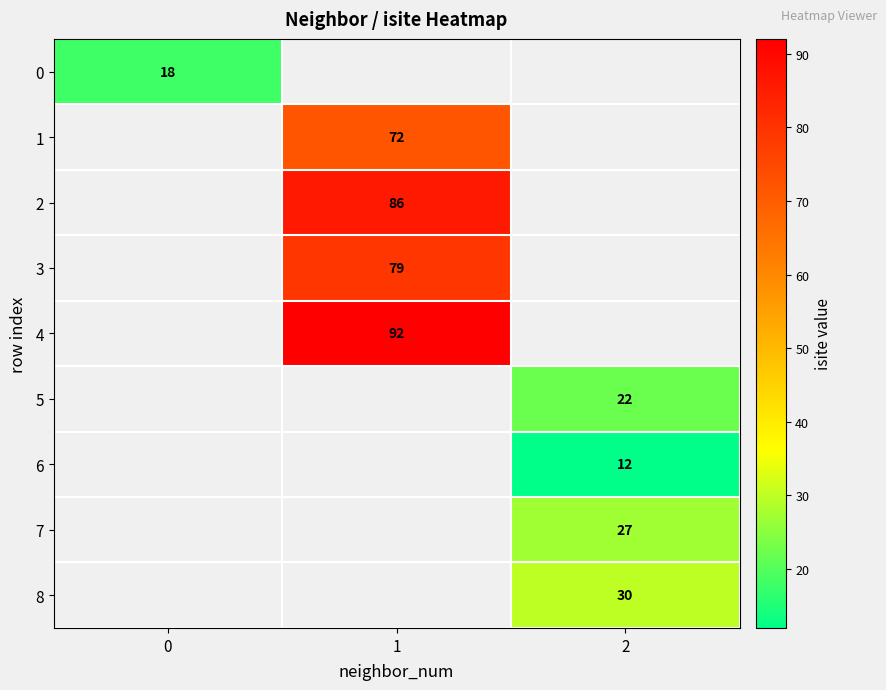

Is it true that 0 equals 18 at 0?

True